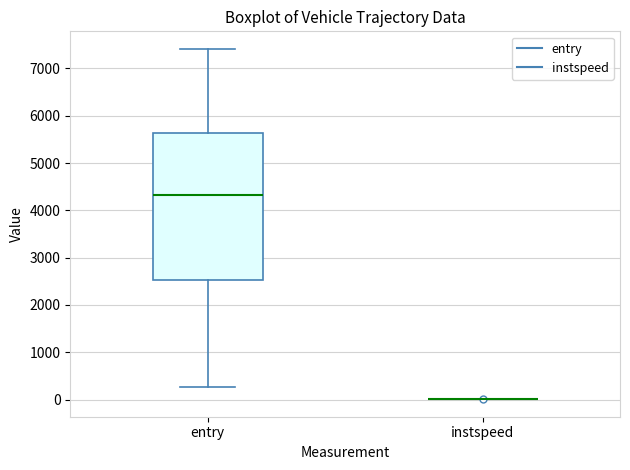

Reading left to right, transcribe this box plot: for each box, give where its median line is, the range the box spans, and where its two whiskers end, as read against the y-axis. The values are not printed on the chart, so give them approximately, as read against the axis.

entry: median 4300, box 2500 to 5600, whiskers 300 to 7400
instspeed: box collapsed to a line at 0, whiskers 0 to 0